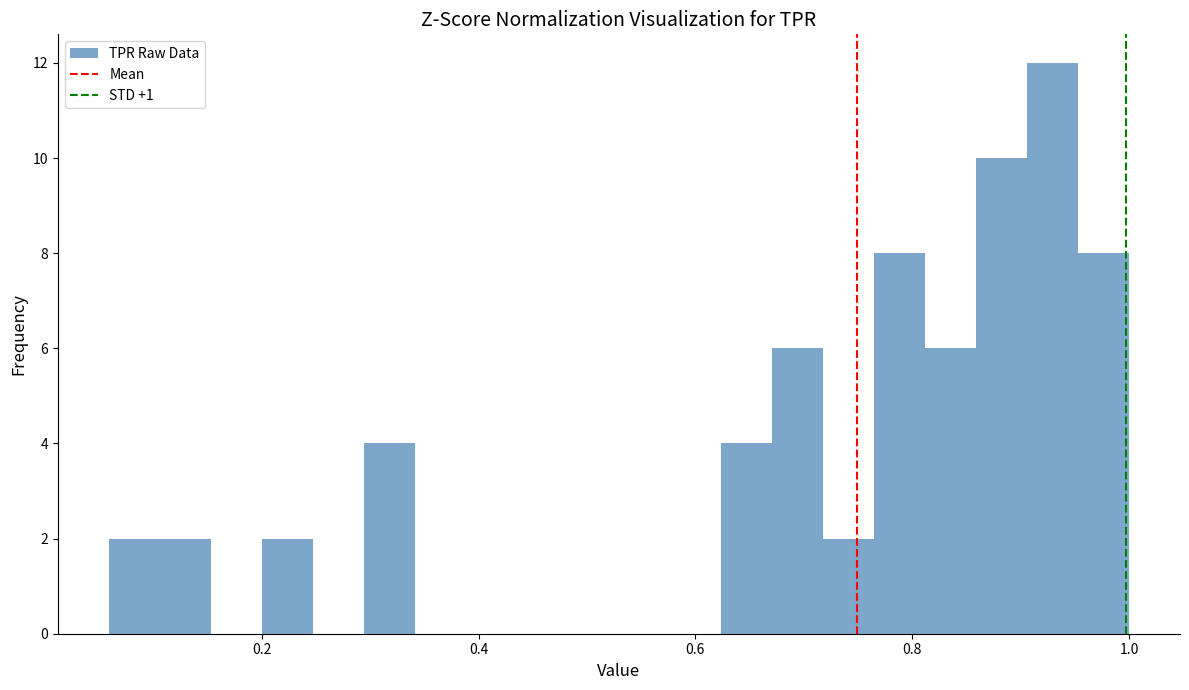

Around what value on the x-axis is the tallest bar? Give the approximate position of its centre, as read against the axis.

0.92